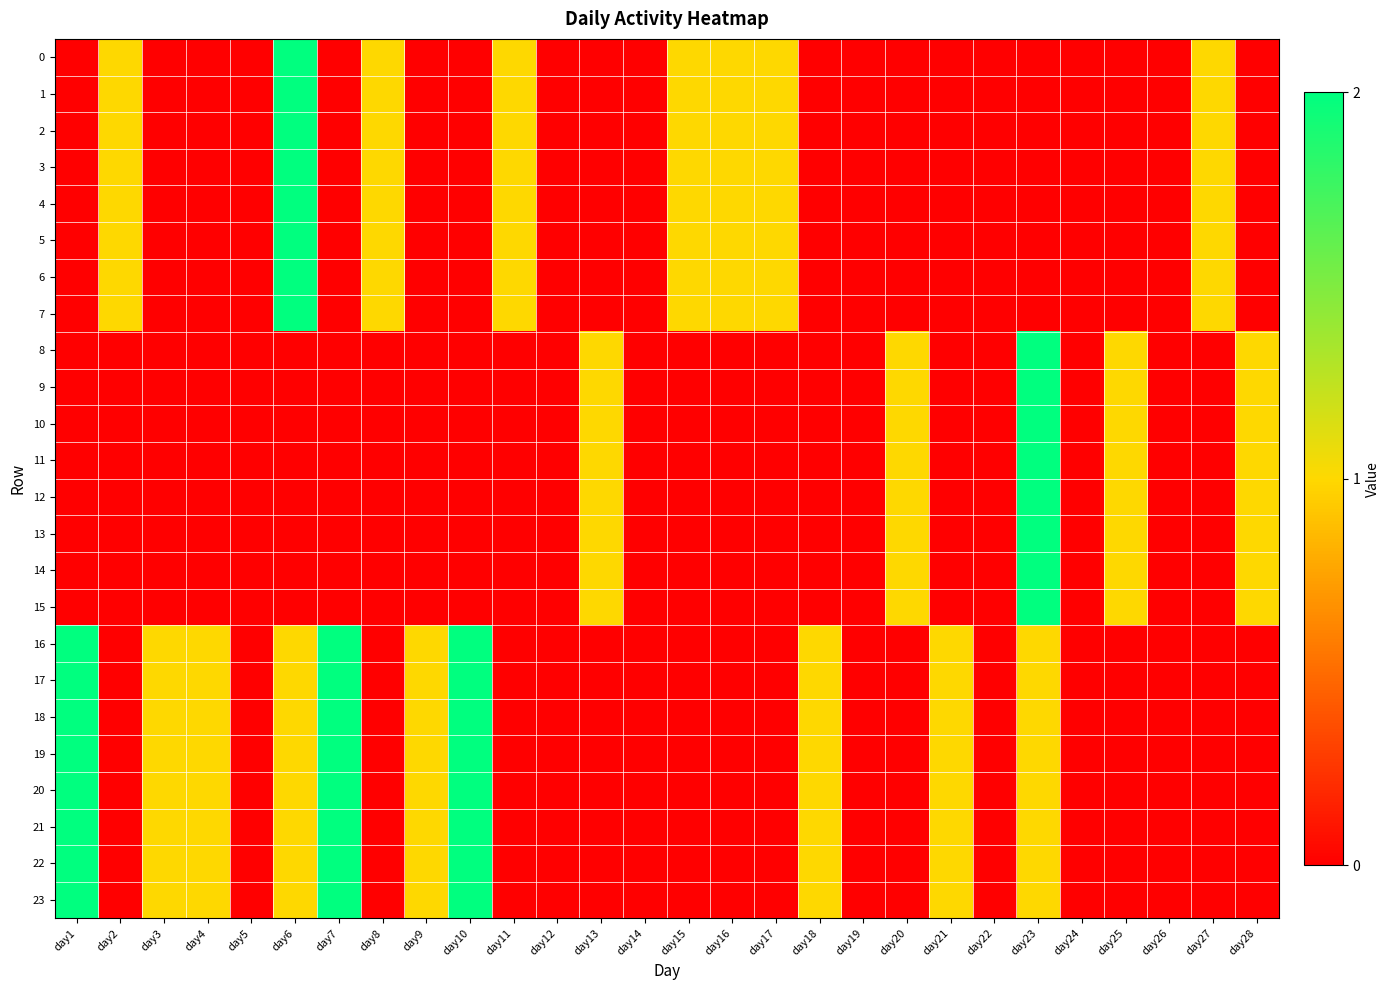

Between day28 and day2, which is larger?

day2